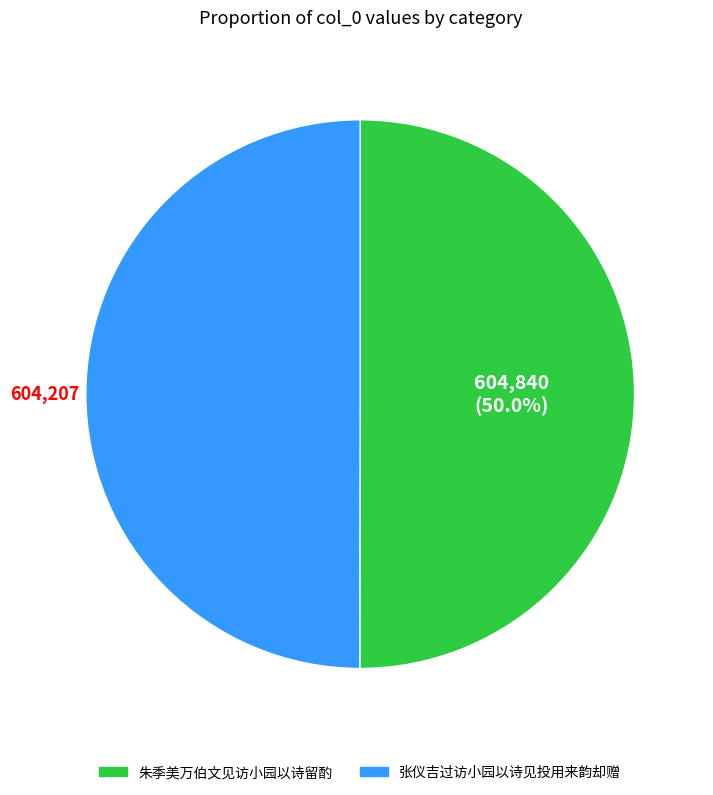

Do 朱季美万伯文见访小园以诗留酌 and 张仪吉过访小园以诗见投用来韵却赠 together represent more than half of the pie?

Yes